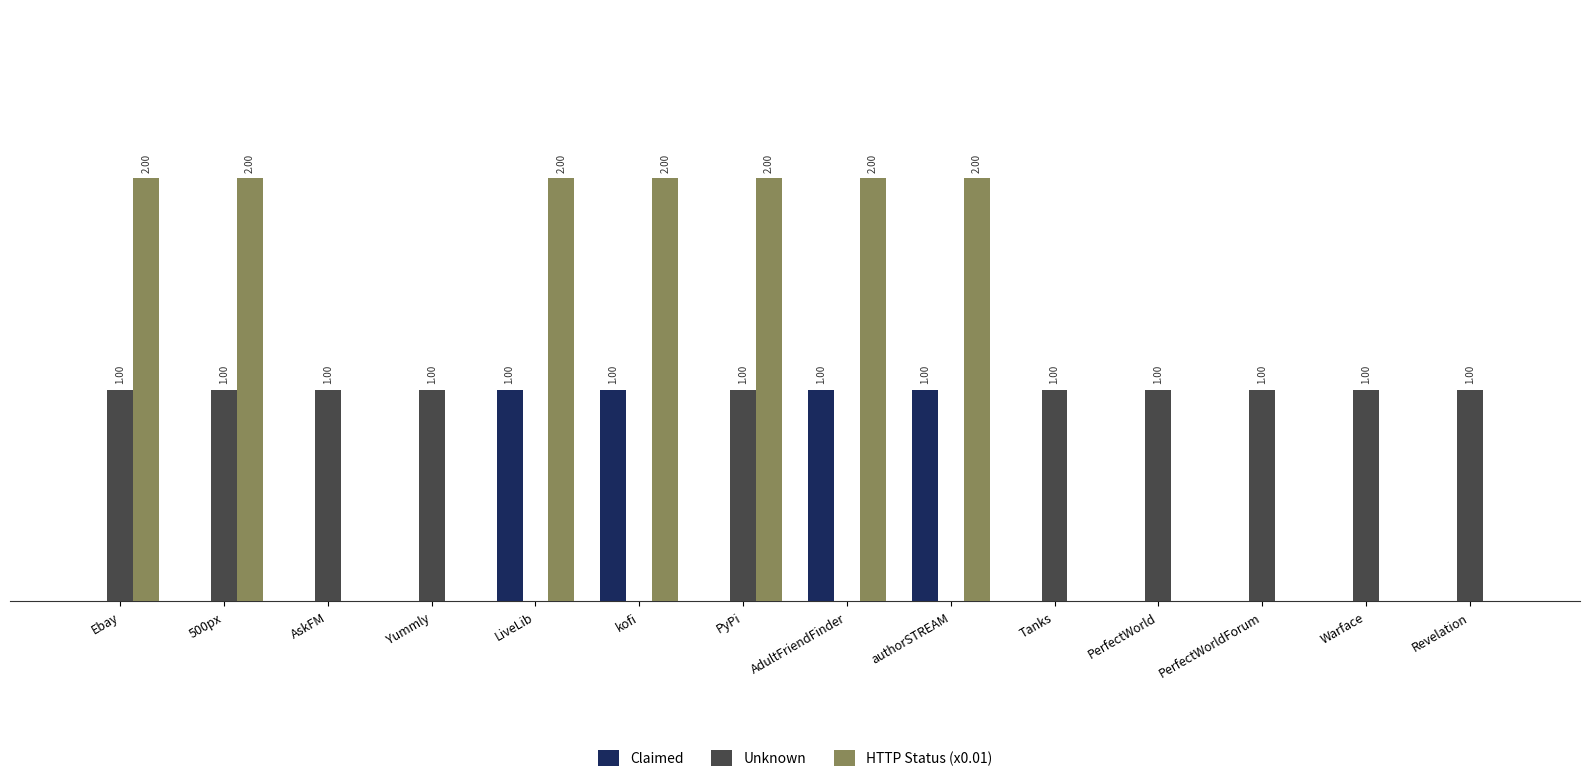

Which series has the largest total across all categories?

HTTP Status (x0.01)